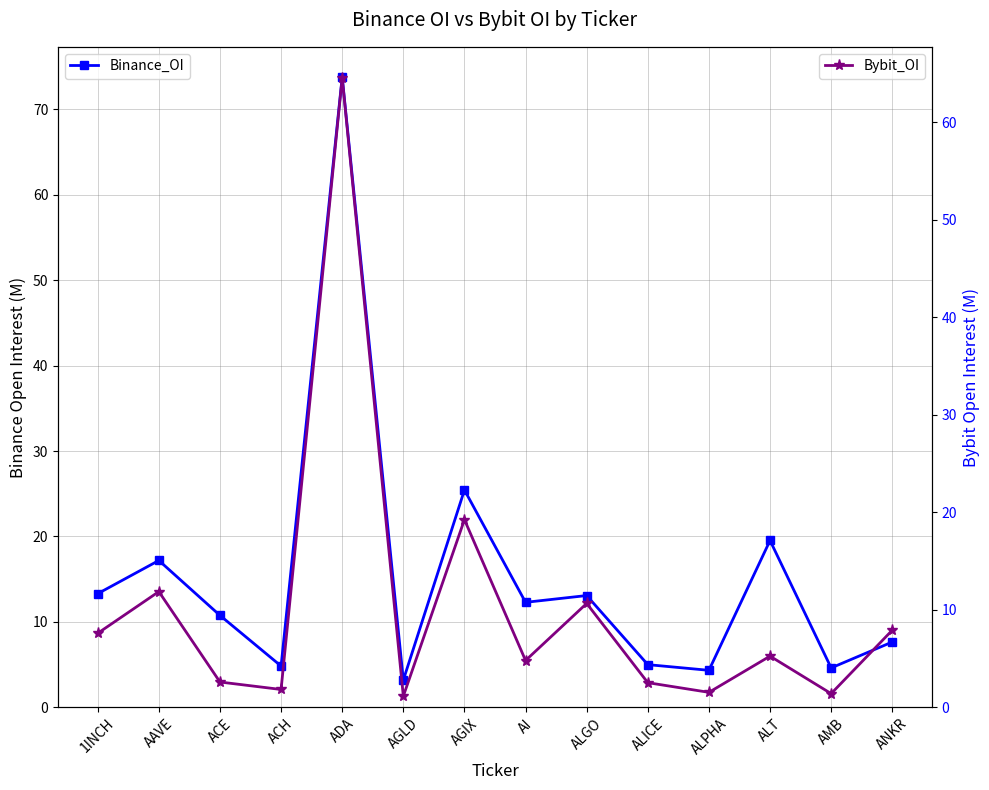

The value of Bybit_OI at AGLD is 1.1. True or false?

True